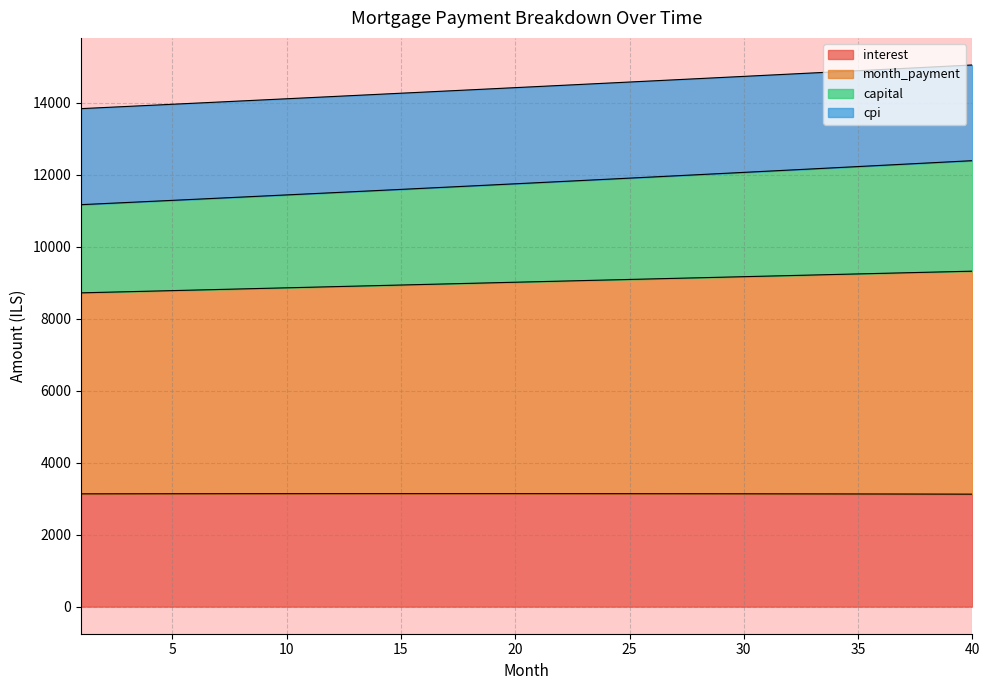

At which category is the sum across all series the highest?

40